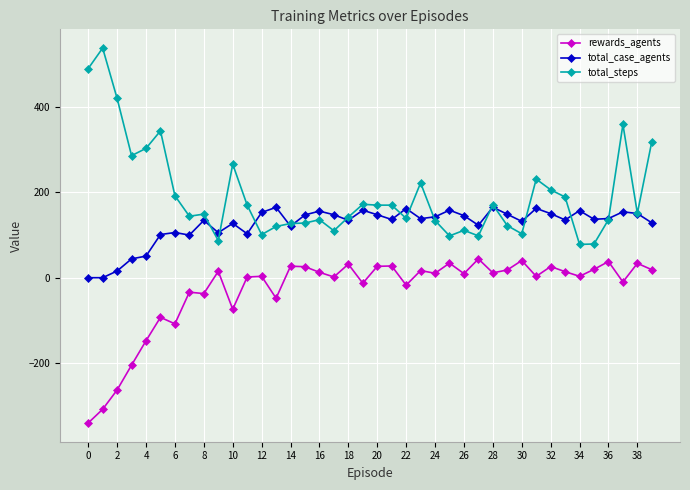

True or false: rewards_agents and total_case_agents cross at least once.

False